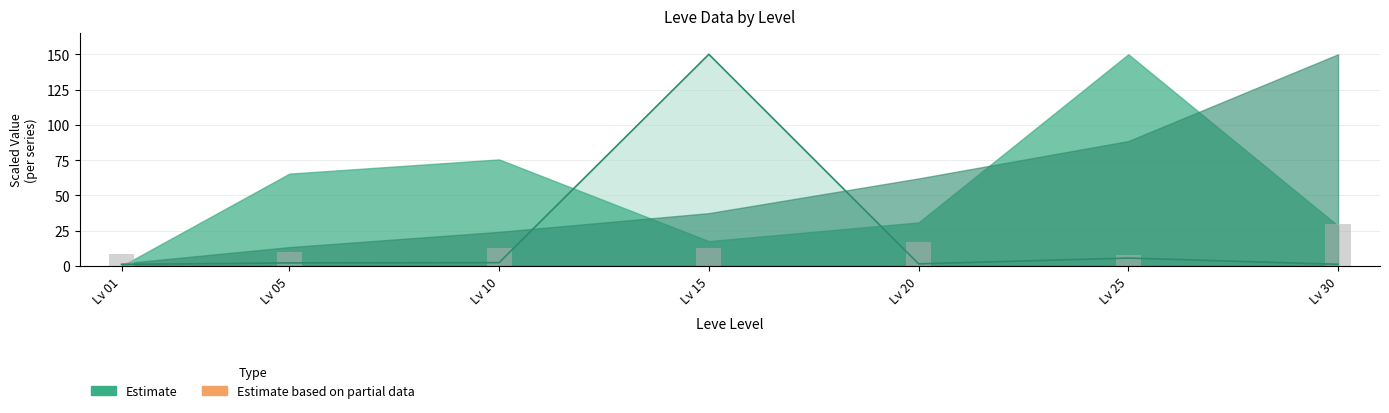

Is it true that the value at Lv 15 is 12.7?

True